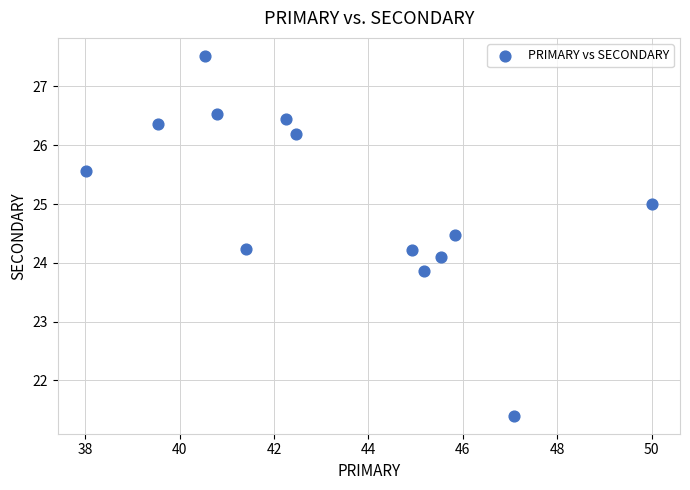

What is the range of X values (max minus min)?

12.0